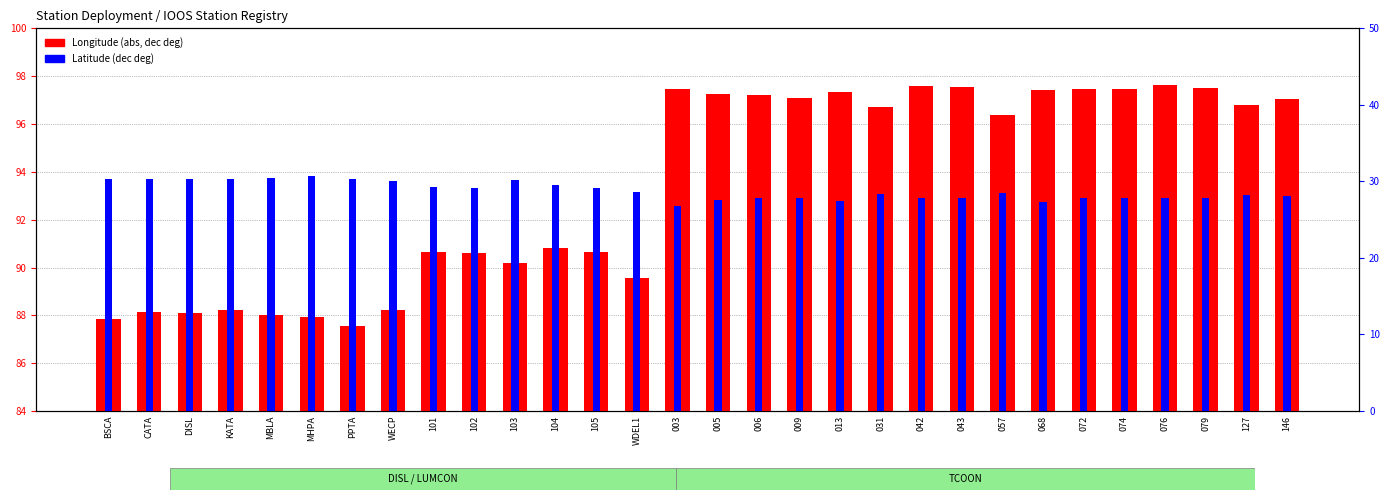

What is the difference between the maximum and second lowest values in the Longitude (abs, dec deg) series?

9.8